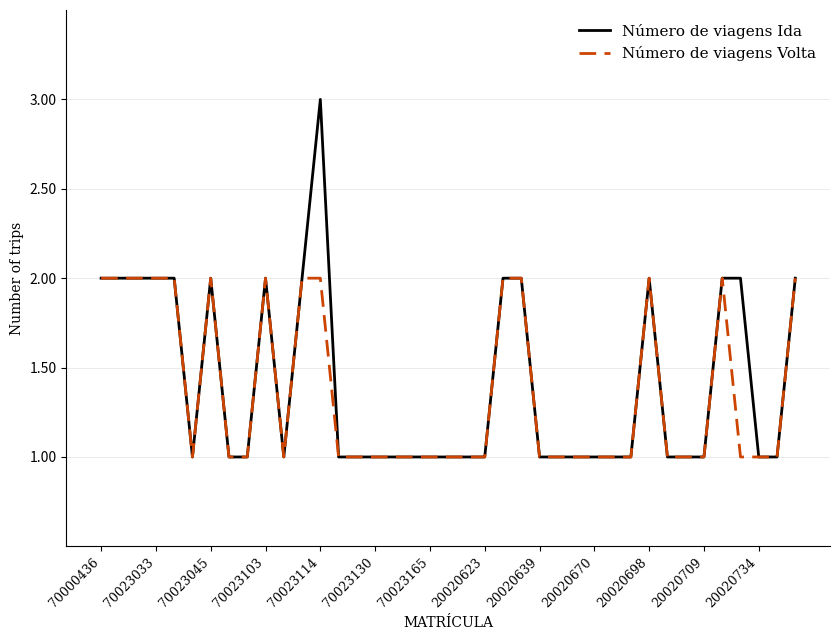

Which series has the largest total across all categories?

Número de viagens Ida